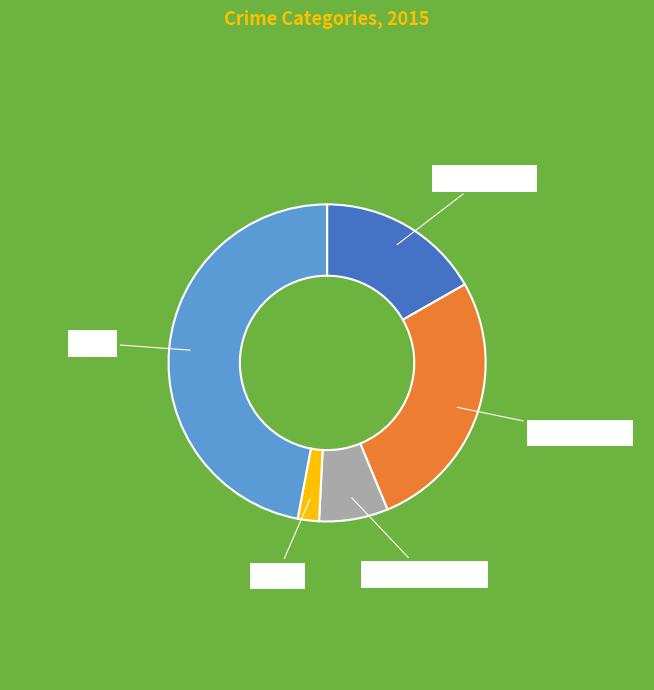

Is there any slice that represents more than half of the pie?

No